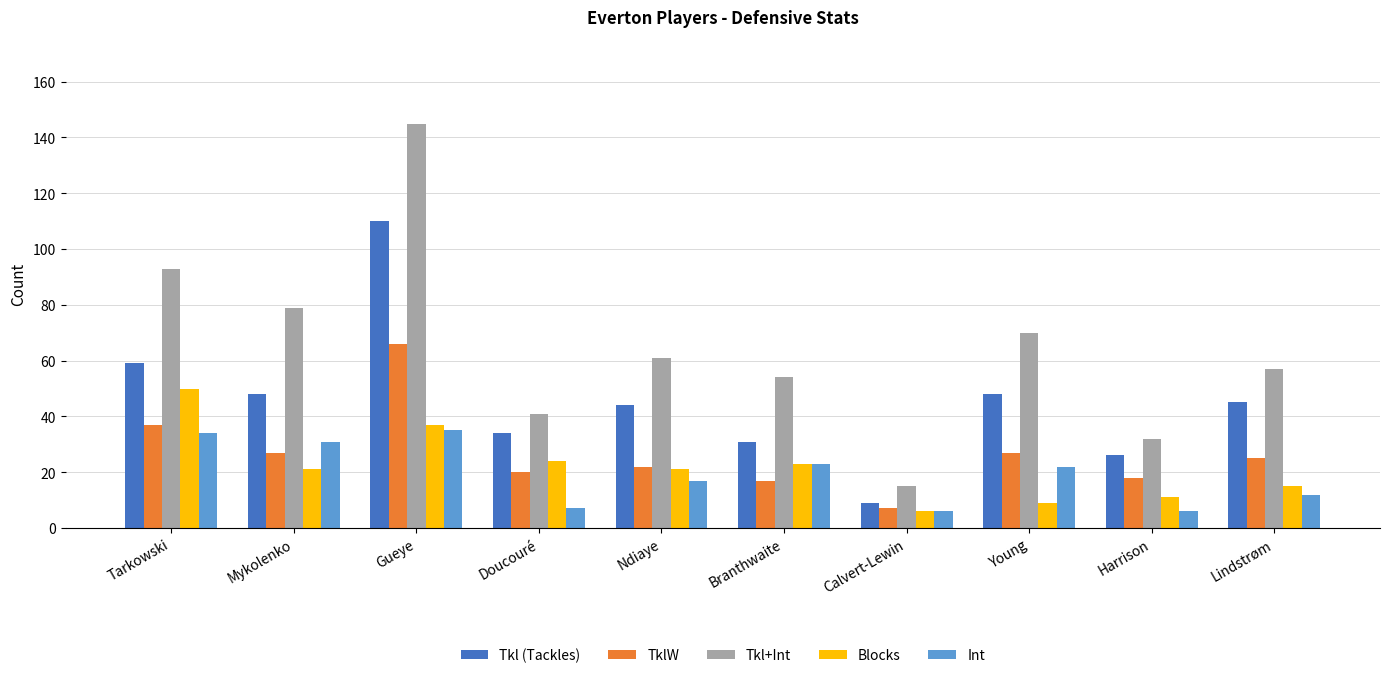

Which series changed the most between Tarkowski and Young?

Blocks